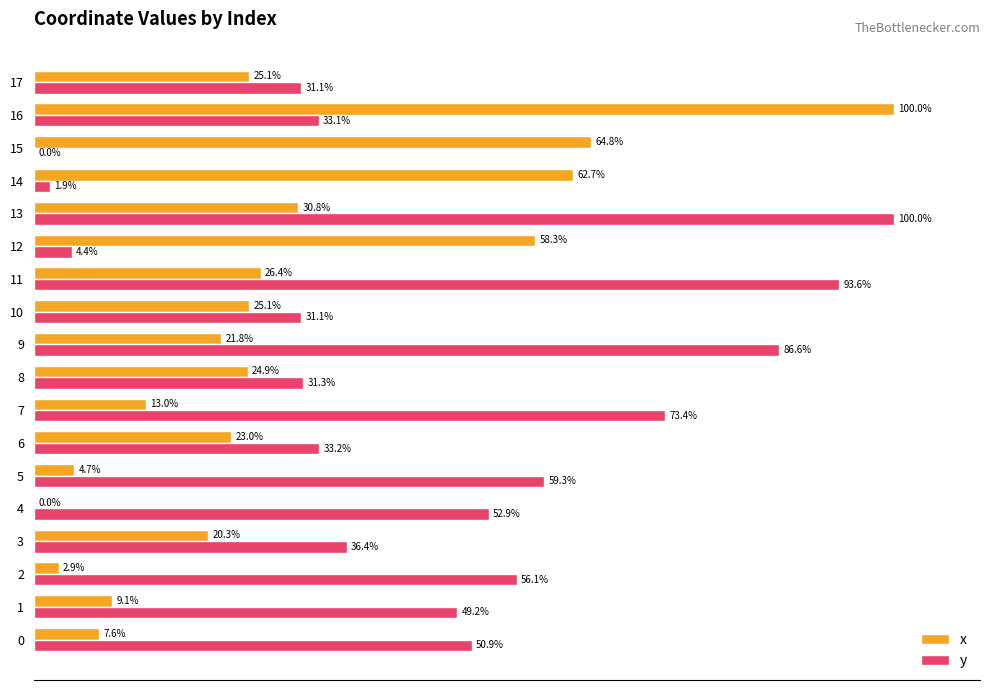

Is the value of x at 2 greater than the value of y at 0?

No